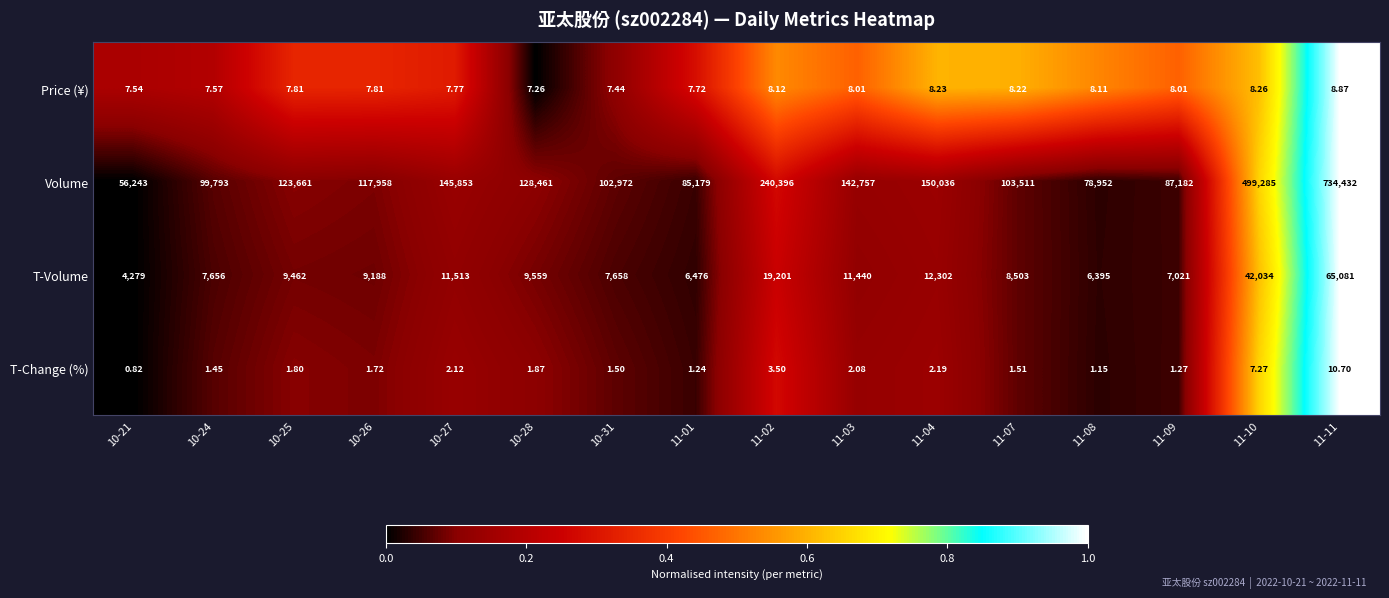

List the series in order of their peak value, highest first.

Volume, T-Volume, T-Change (%), Price (¥)